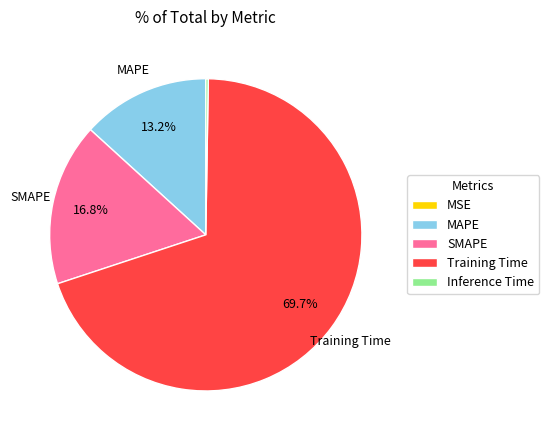

Does any single category account for the majority?

Yes